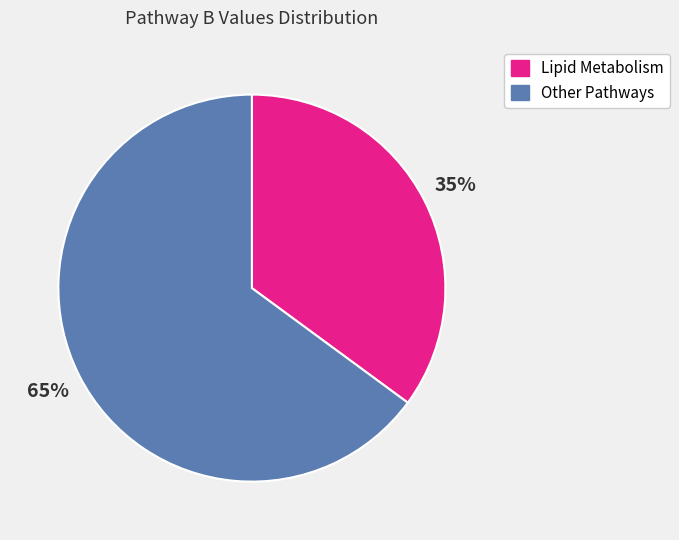

To the nearest percent, what is the difference between the largest and smallest slice percentages?

30%